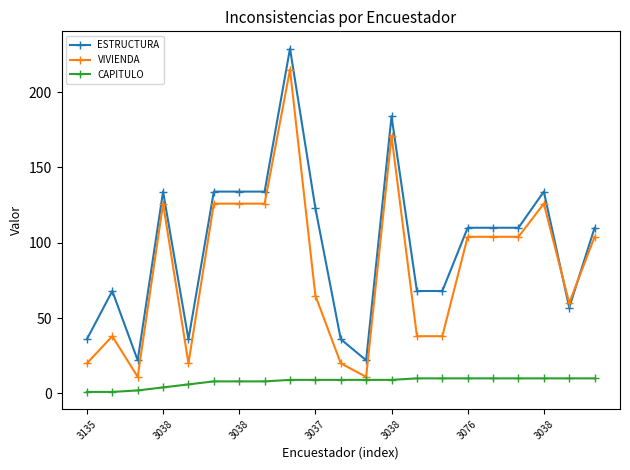

What is the average value of the VIVIENDA series?

83